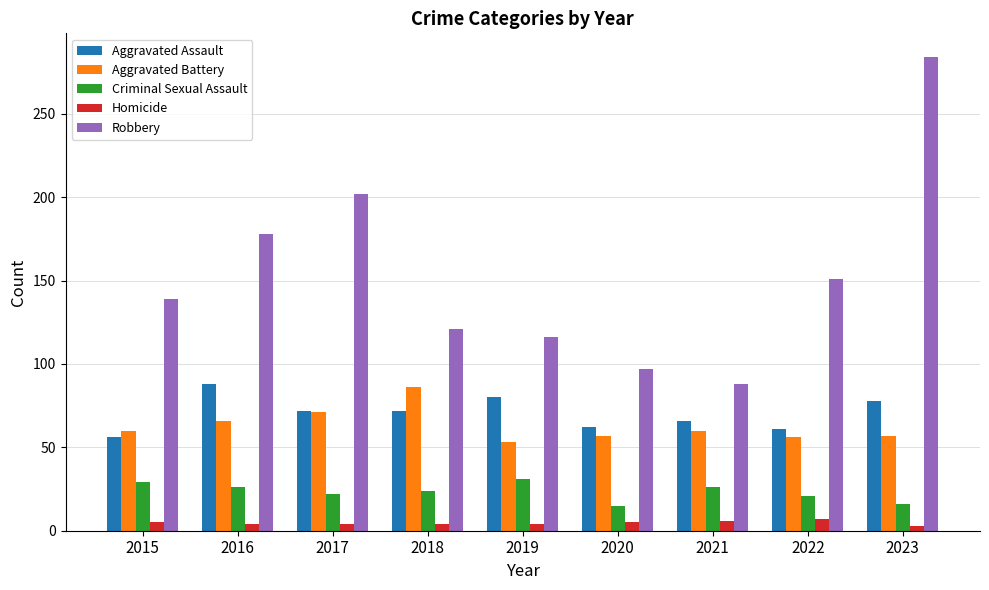

At how many categories does at least one series exceed 41?

9